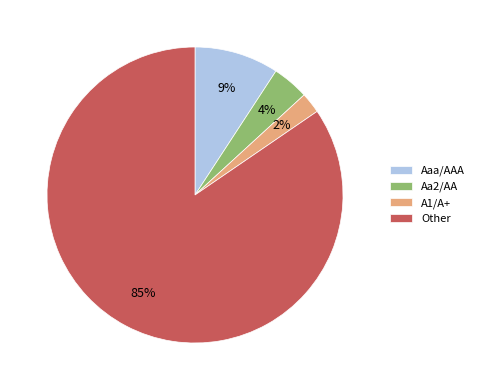

What is the smallest slice in the pie chart?

A1/A+